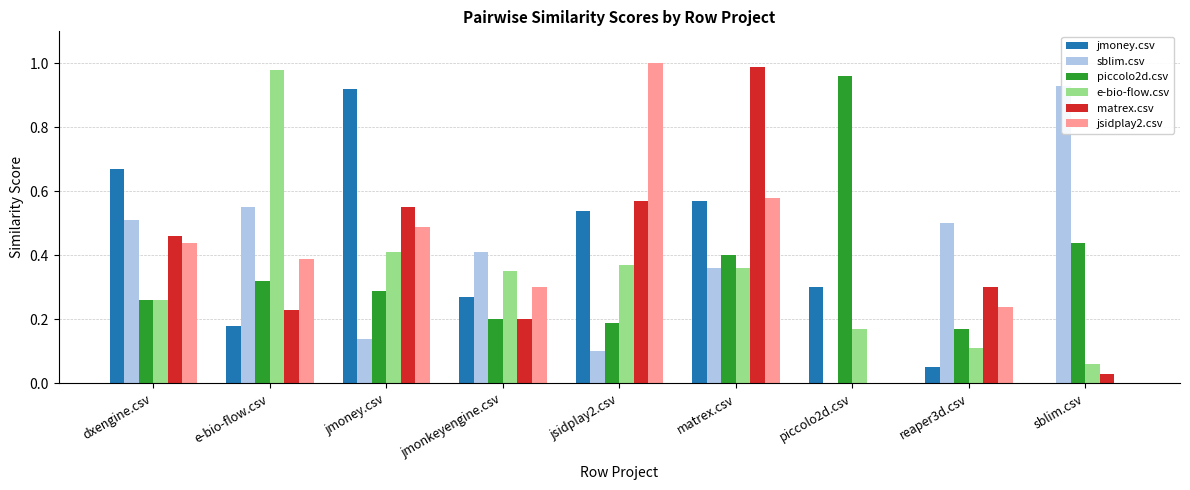

Reading left to right, what are all the values shown in this chart?

jmoney.csv: 0.7	0.2	0.9	0.3	0.5	0.6	0.3	0.1	0.0
sblim.csv: 0.5	0.6	0.1	0.4	0.1	0.4	0.0	0.5	0.9
piccolo2d.csv: 0.3	0.3	0.3	0.2	0.2	0.4	1.0	0.2	0.4
e-bio-flow.csv: 0.3	1.0	0.4	0.3	0.4	0.4	0.2	0.1	0.1
matrex.csv: 0.5	0.2	0.6	0.2	0.6	1.0	0.0	0.3	0.0
jsidplay2.csv: 0.4	0.4	0.5	0.3	1.0	0.6	0.0	0.2	0.0